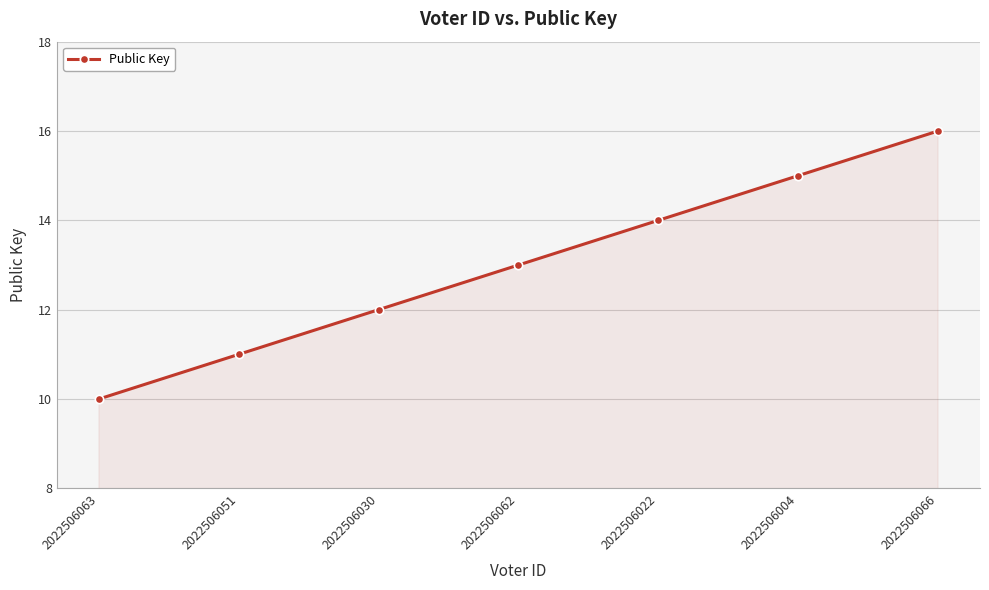

How many series are shown in this chart?

1